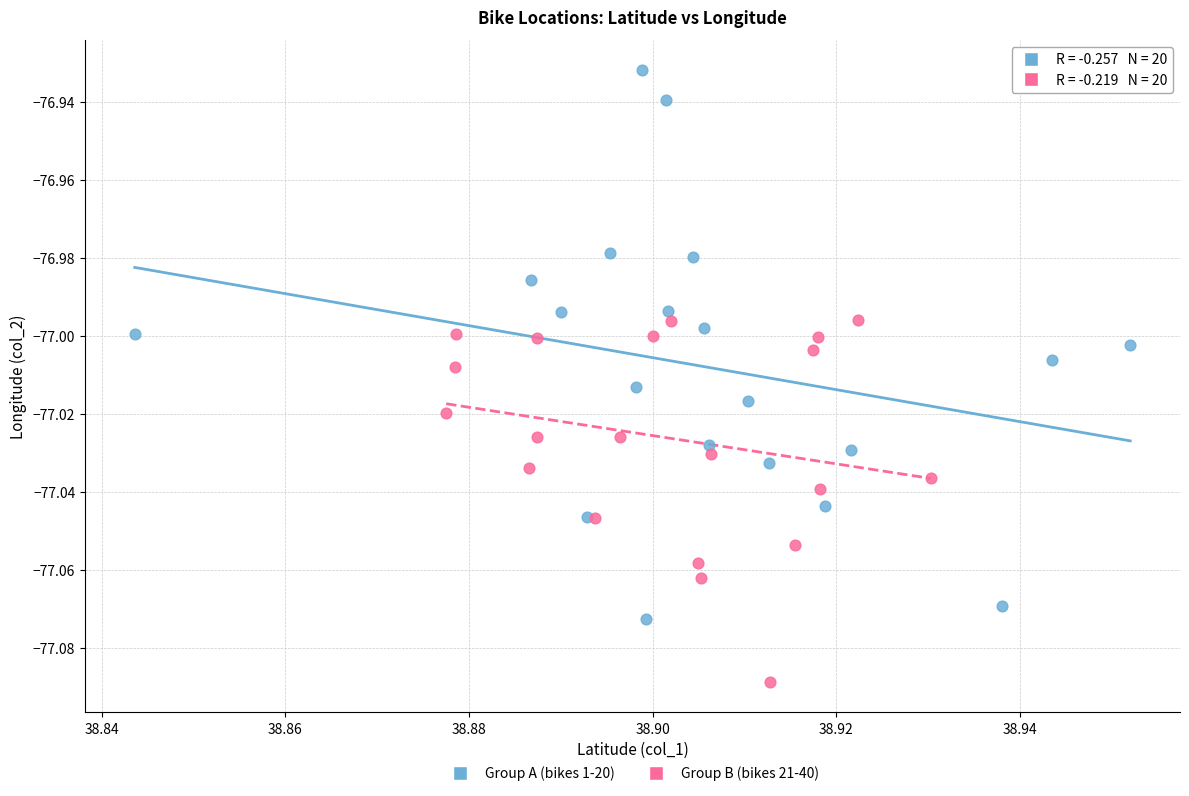

Which series reaches the maximum Y coordinate?

Group A (bikes 1-20)